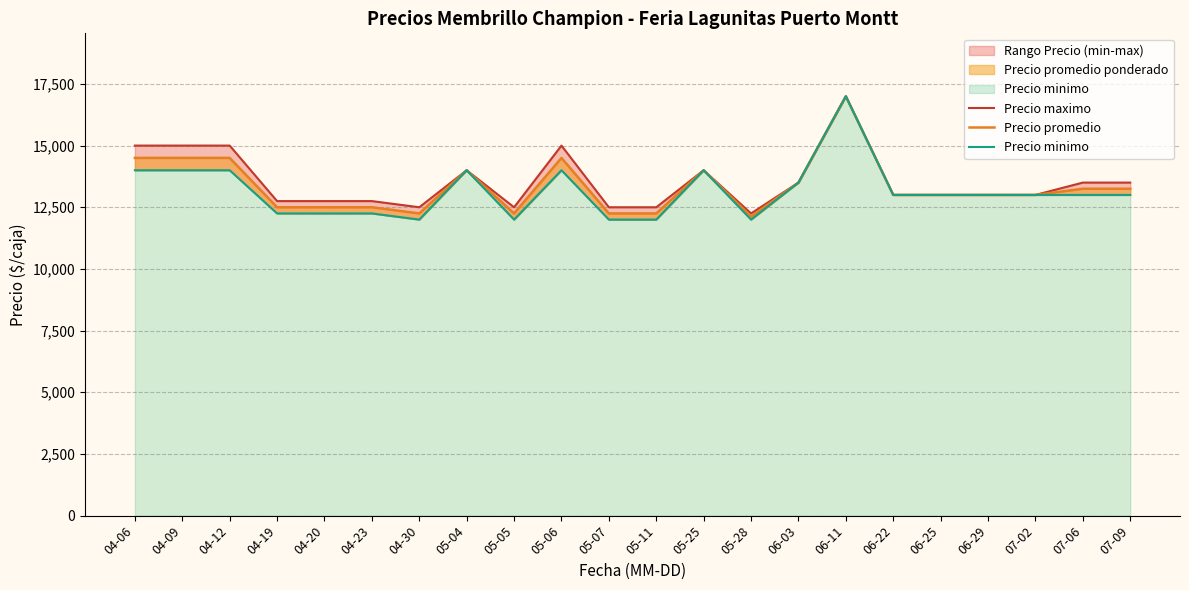

What is the difference between the second highest and minimum values in the Precio promedio series?

2375